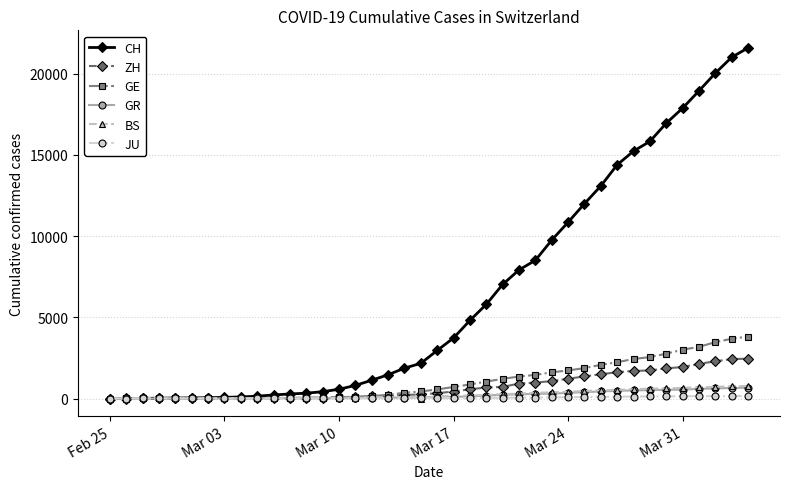

What is the greatest value displayed?

21587